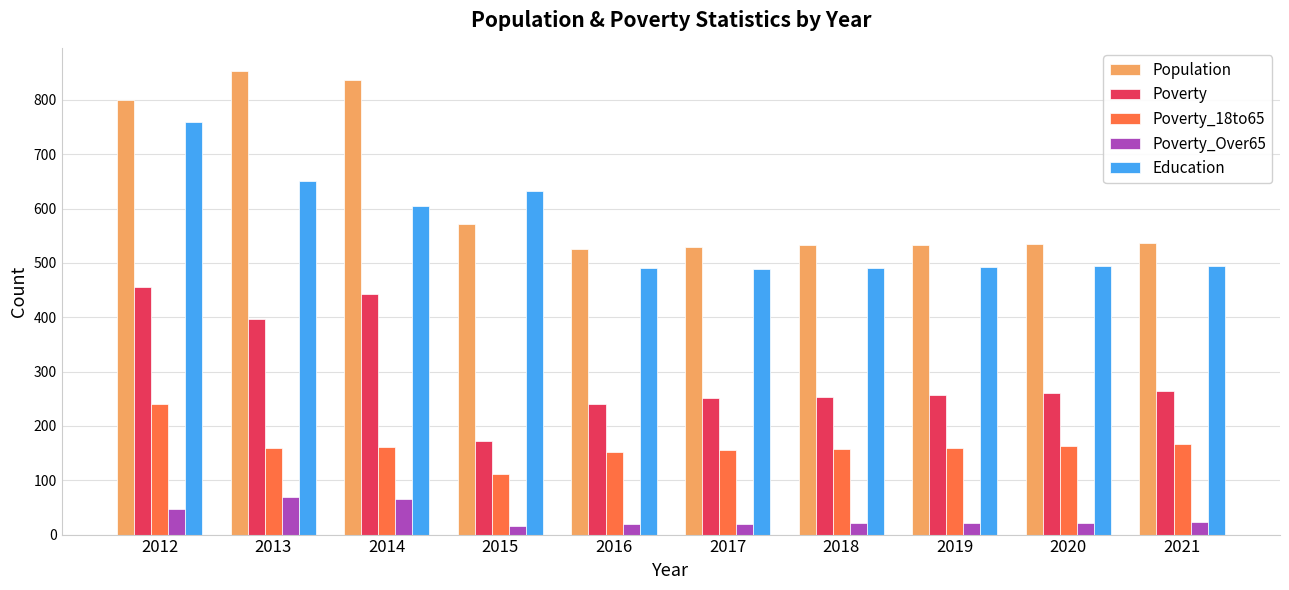

Which category has the highest value in the Education series?

2012